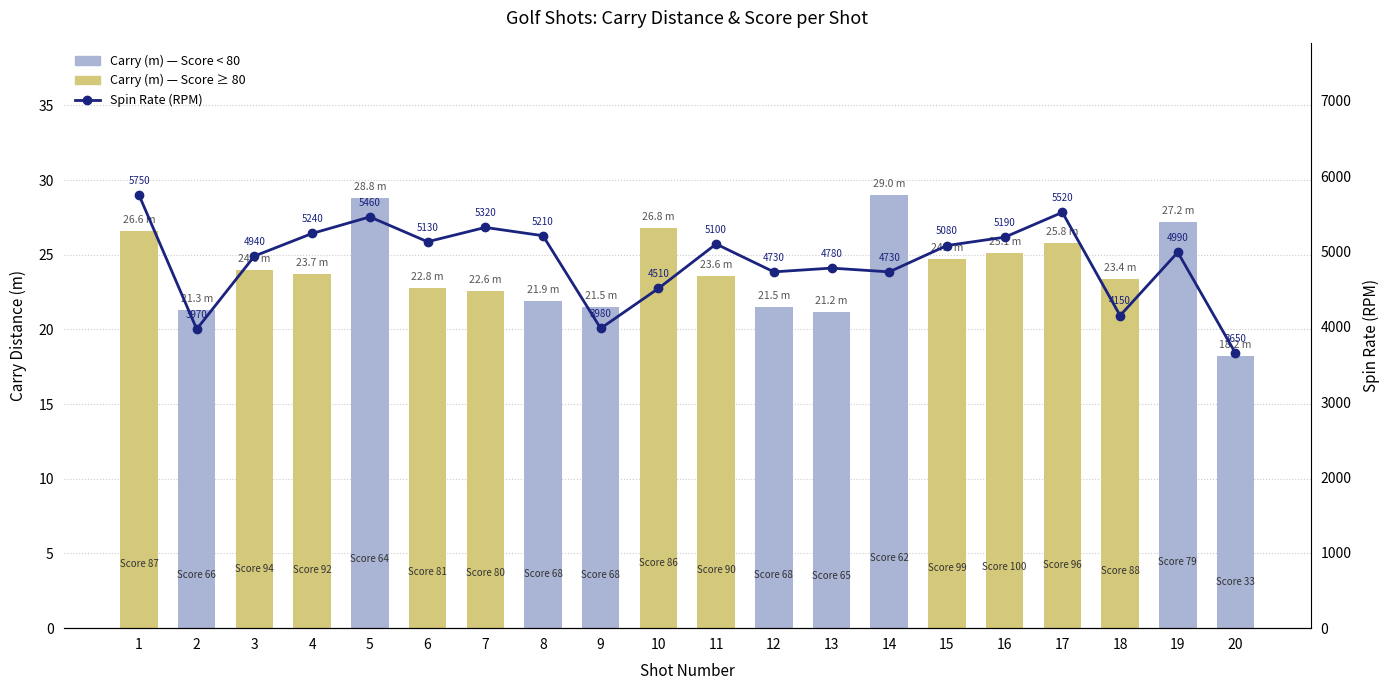

Is the value of Spin Rate (RPM) at 8 greater than the value of Carry (m) at 10?

Yes